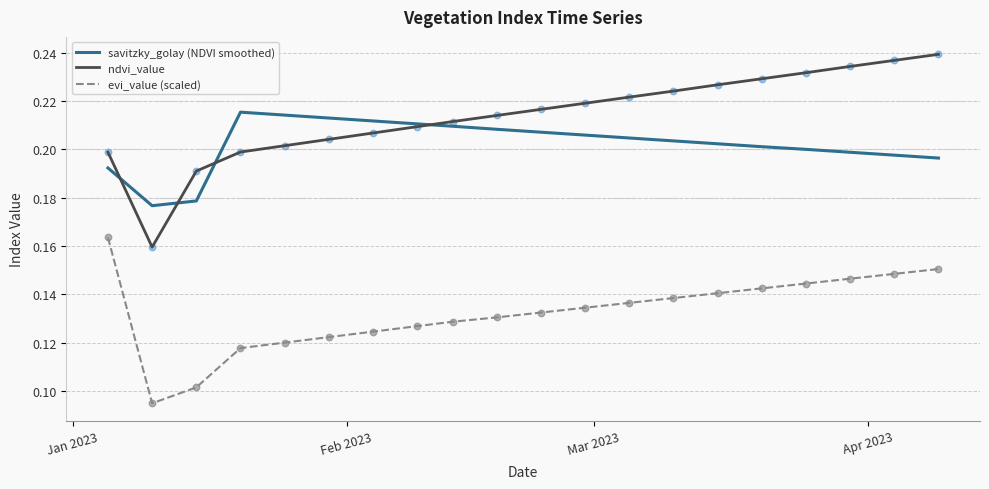

Which series has the largest total across all categories?

ndvi_value